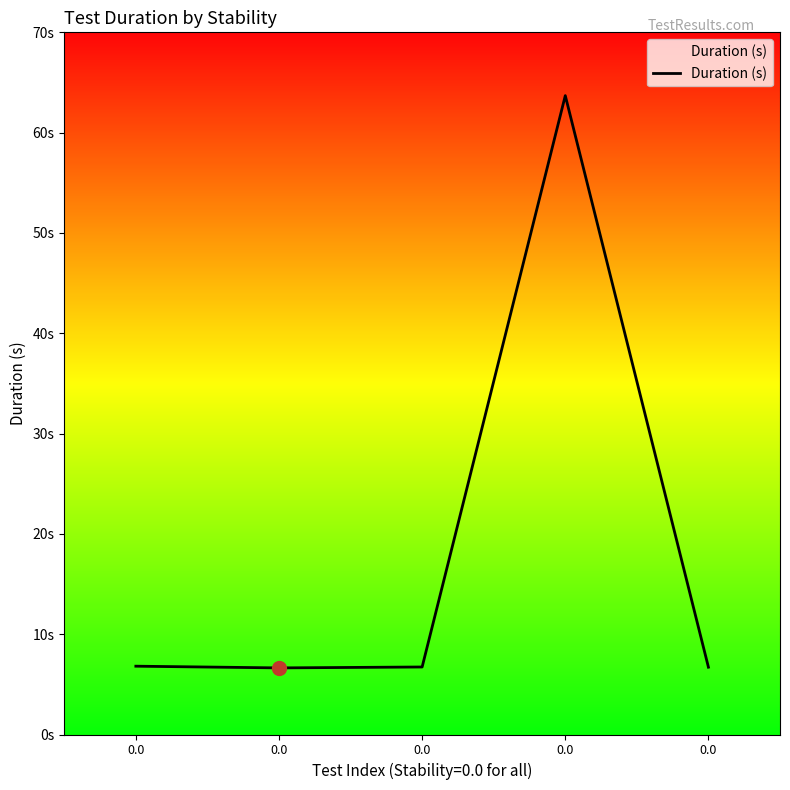

What is the change in value from 0.0 to 0.0?

+0.1